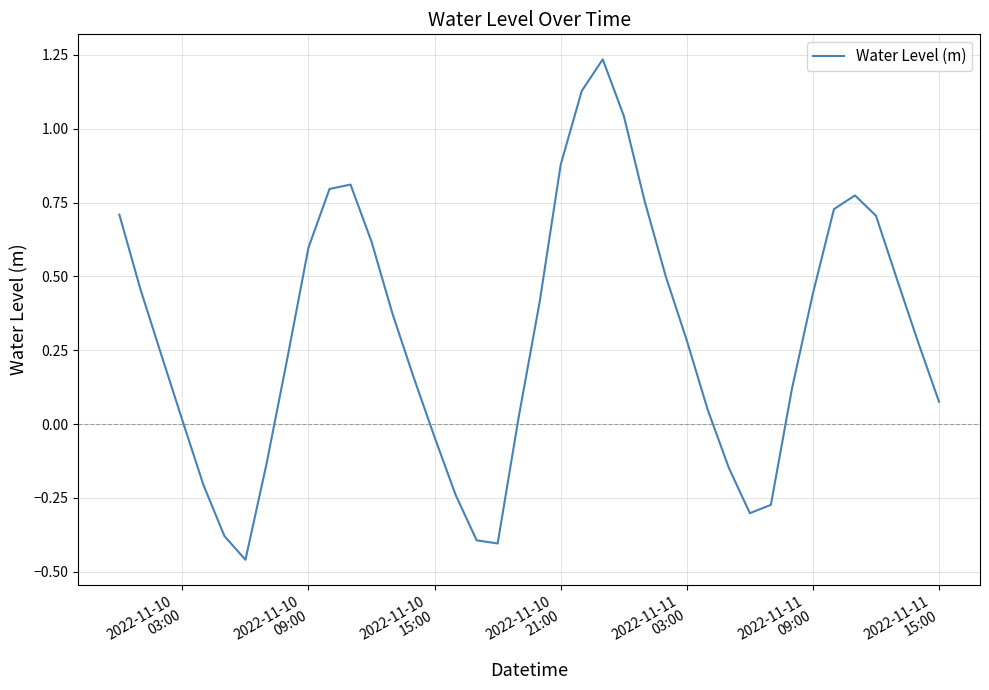

Does the chart have visible grid lines?

Yes